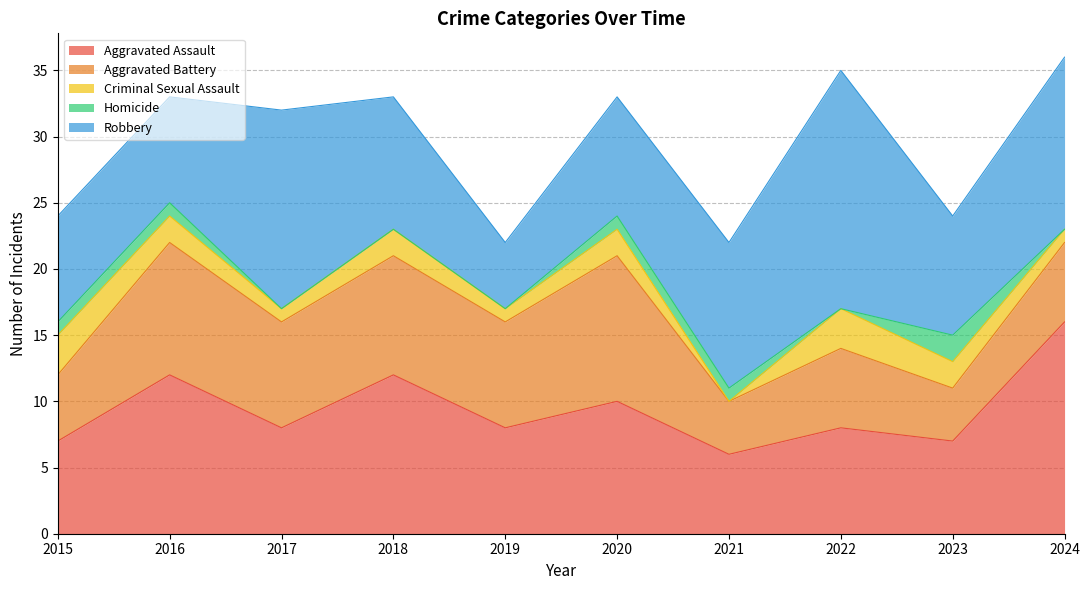

At which label does Criminal Sexual Assault first exceed 2?

2015